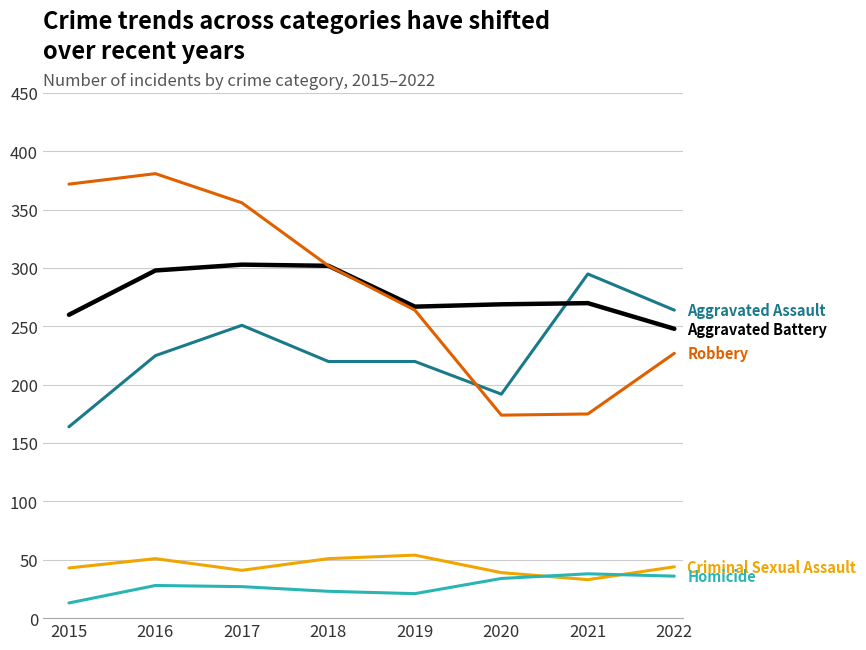

What is the difference between the highest and lowest values at 2020?

235